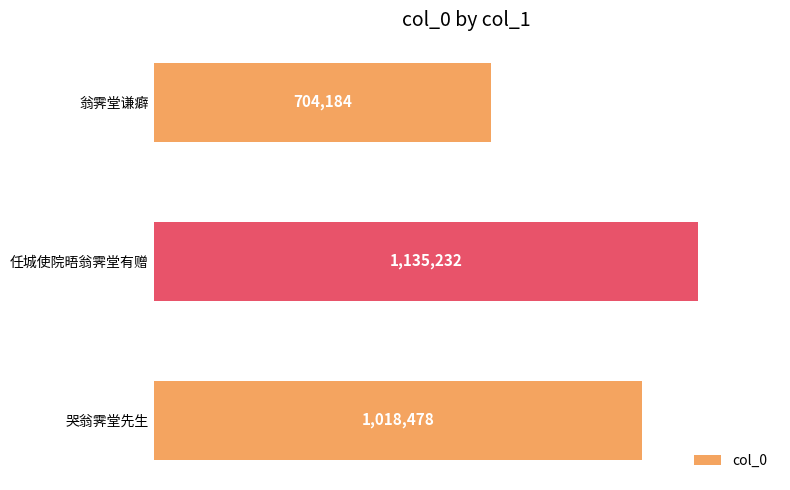

Are the bars horizontal?

Yes